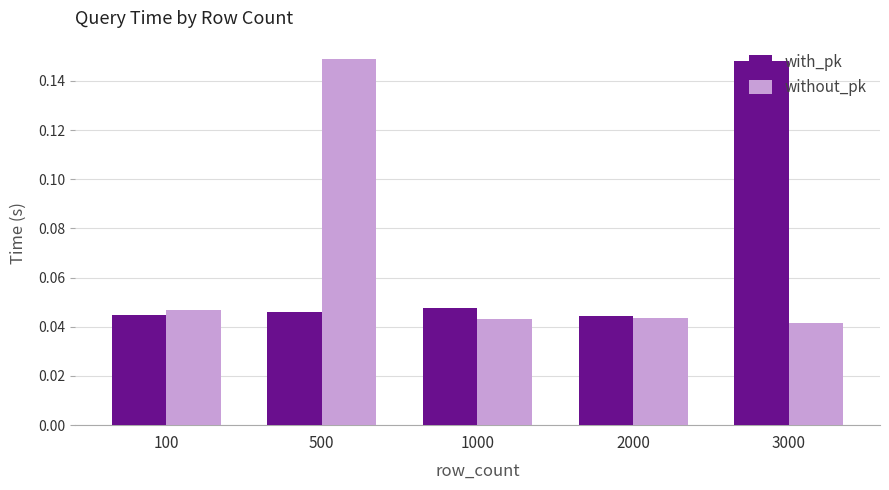

At how many categories does at least one series exceed 0?

5